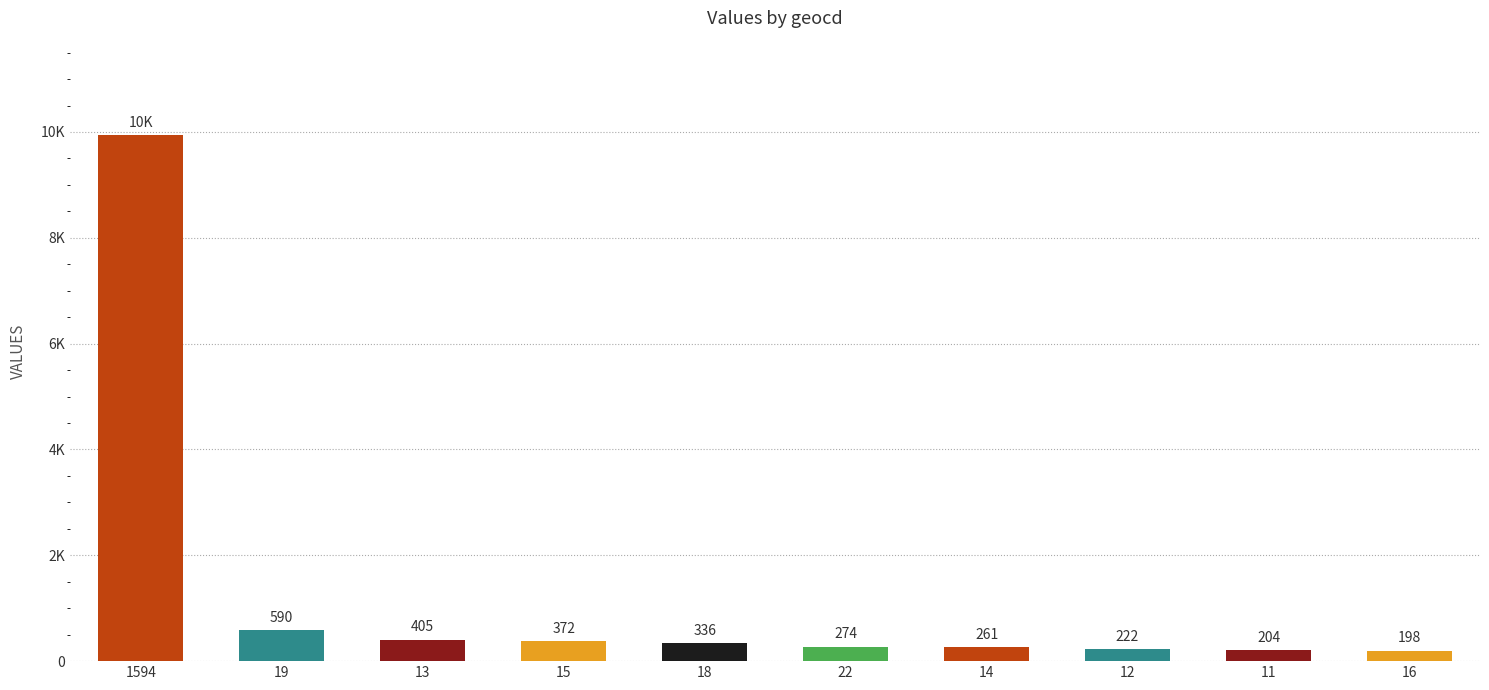

Are the bars horizontal?

No